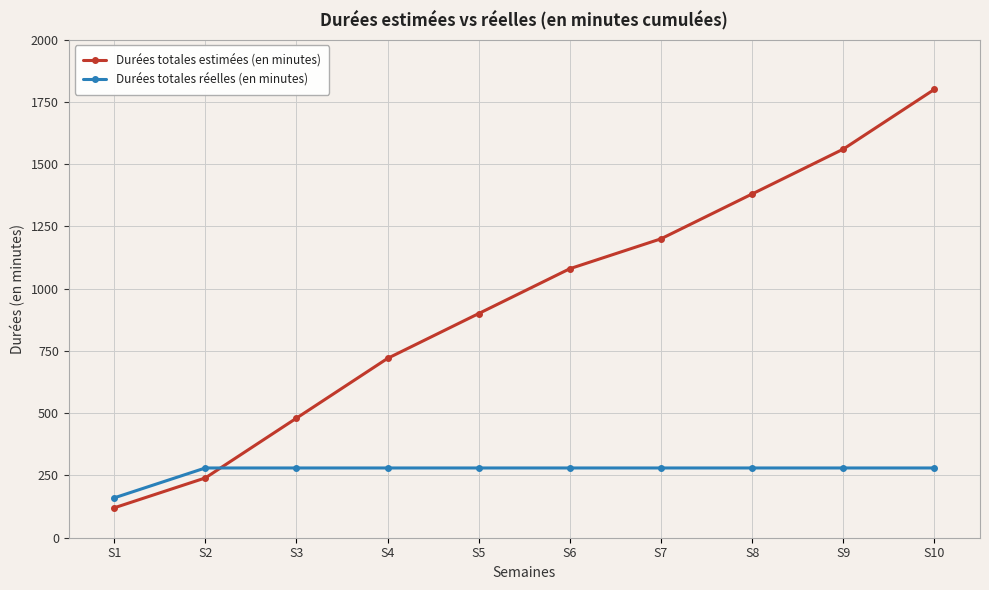

True or false: Durées totales estimées (en minutes) and Durées totales réelles (en minutes) cross at least once.

True